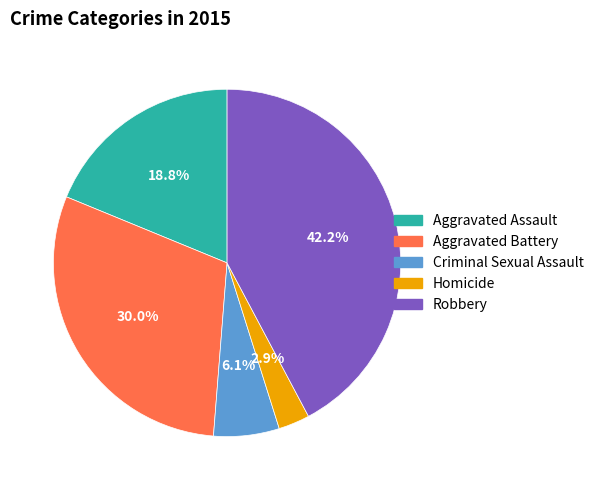

Is there a majority slice in this chart?

No